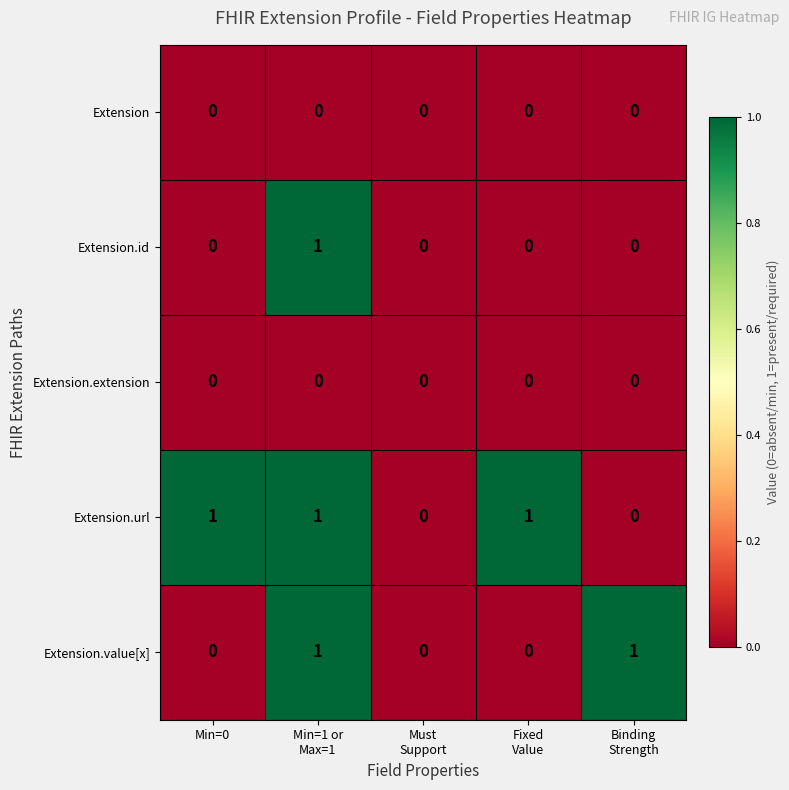

Which series has the largest total across all categories?

Extension.url